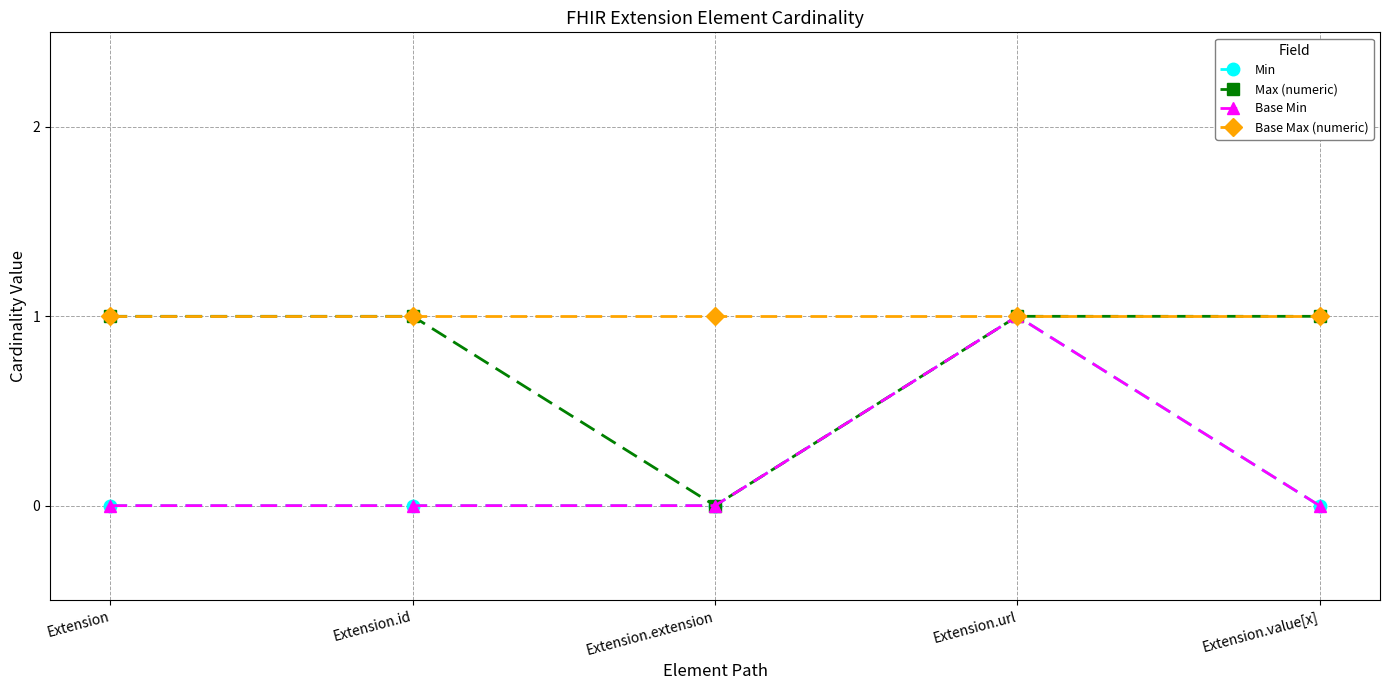

Reading right to left, extract all data points from this chart.

Min: Extension.value[x]=0	Extension.url=1	Extension.extension=0	Extension.id=0	Extension=0
Max (numeric): Extension.value[x]=1	Extension.url=1	Extension.extension=0	Extension.id=1	Extension=1
Base Min: Extension.value[x]=0	Extension.url=1	Extension.extension=0	Extension.id=0	Extension=0
Base Max (numeric): Extension.value[x]=1	Extension.url=1	Extension.extension=1	Extension.id=1	Extension=1